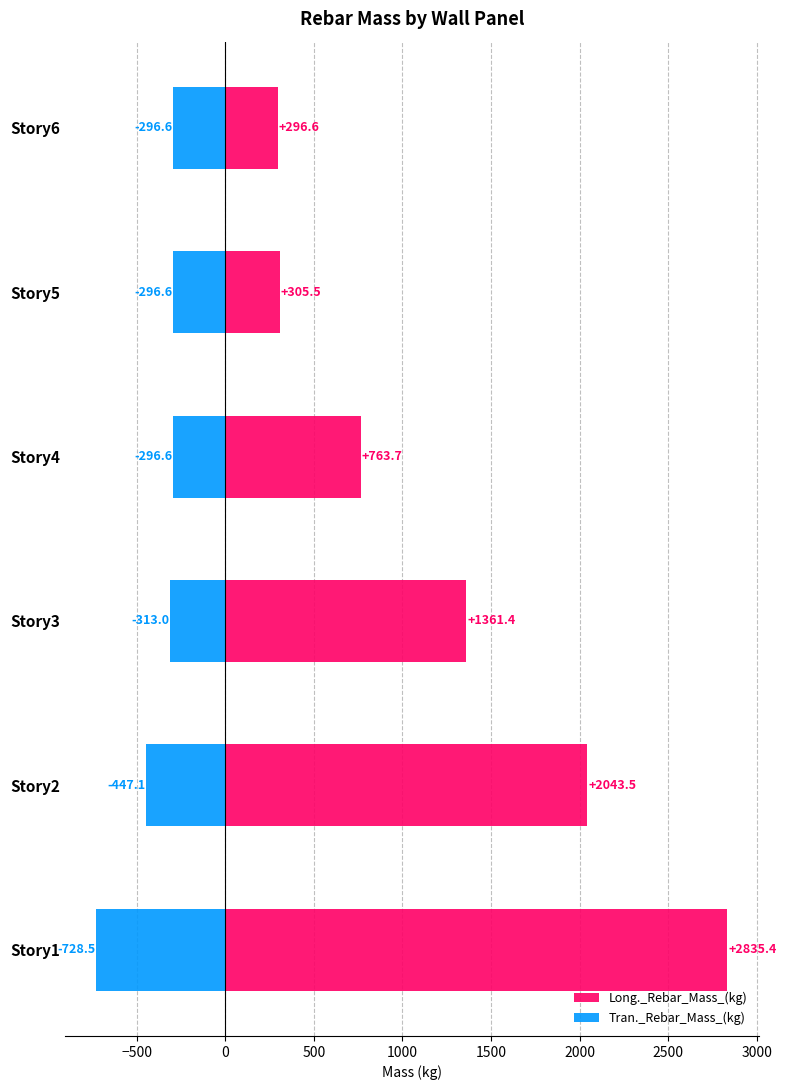

What are all the series names shown in the legend?

Long._Rebar_Mass_(kg), Tran._Rebar_Mass_(kg)